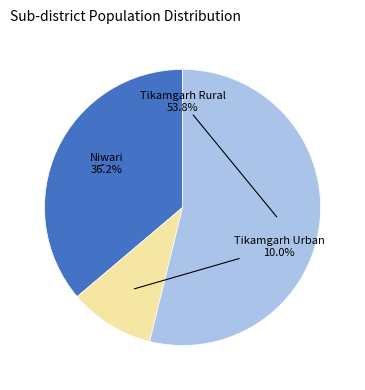

Rank the categories by value from highest to lowest.

Tikamgarh Rural, Niwari, Tikamgarh Urban